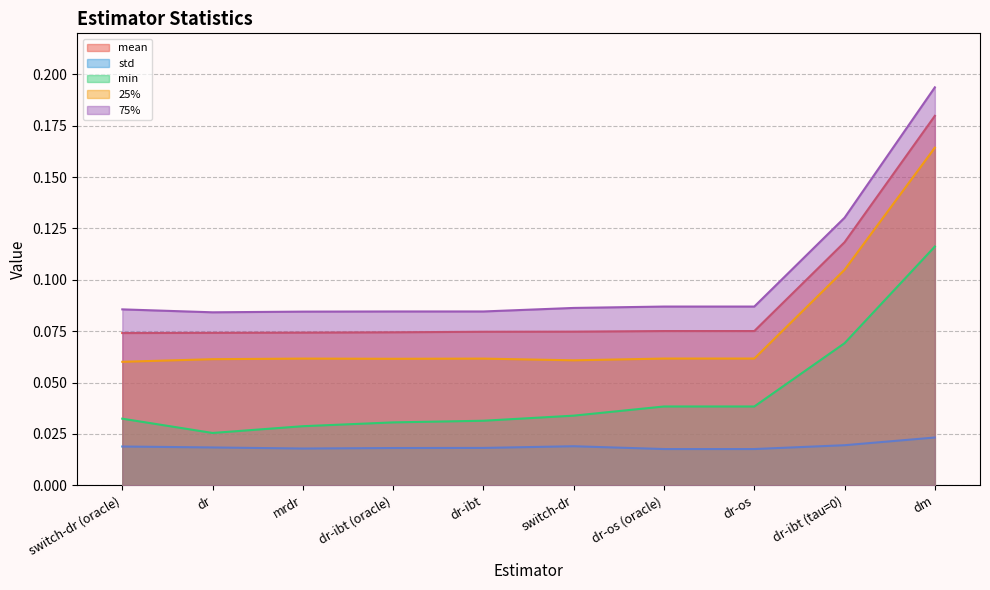

What is the value of the 75% point at the 1st from the left?

0.1